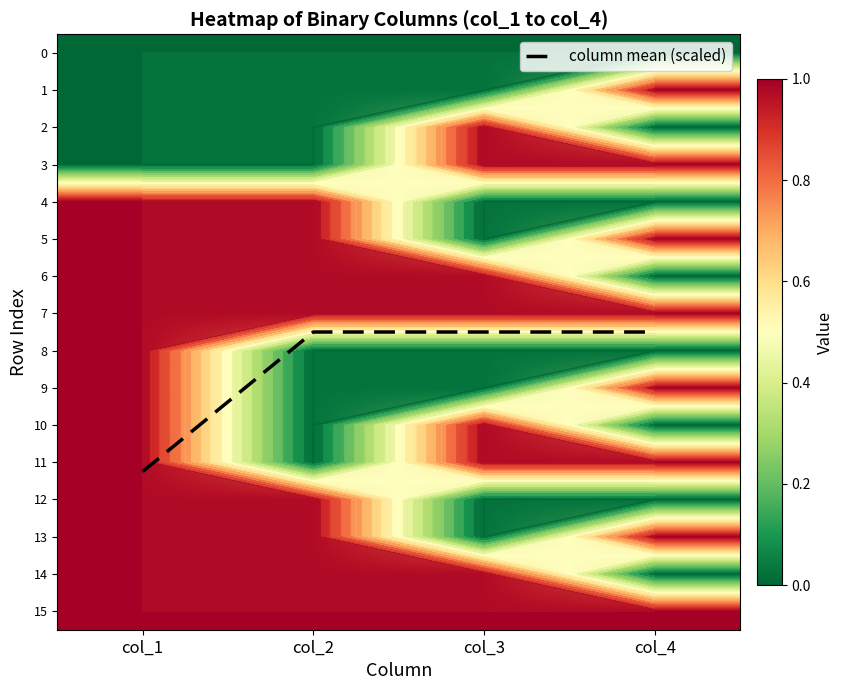

Which series has the widest spread of values?

column mean (scaled)